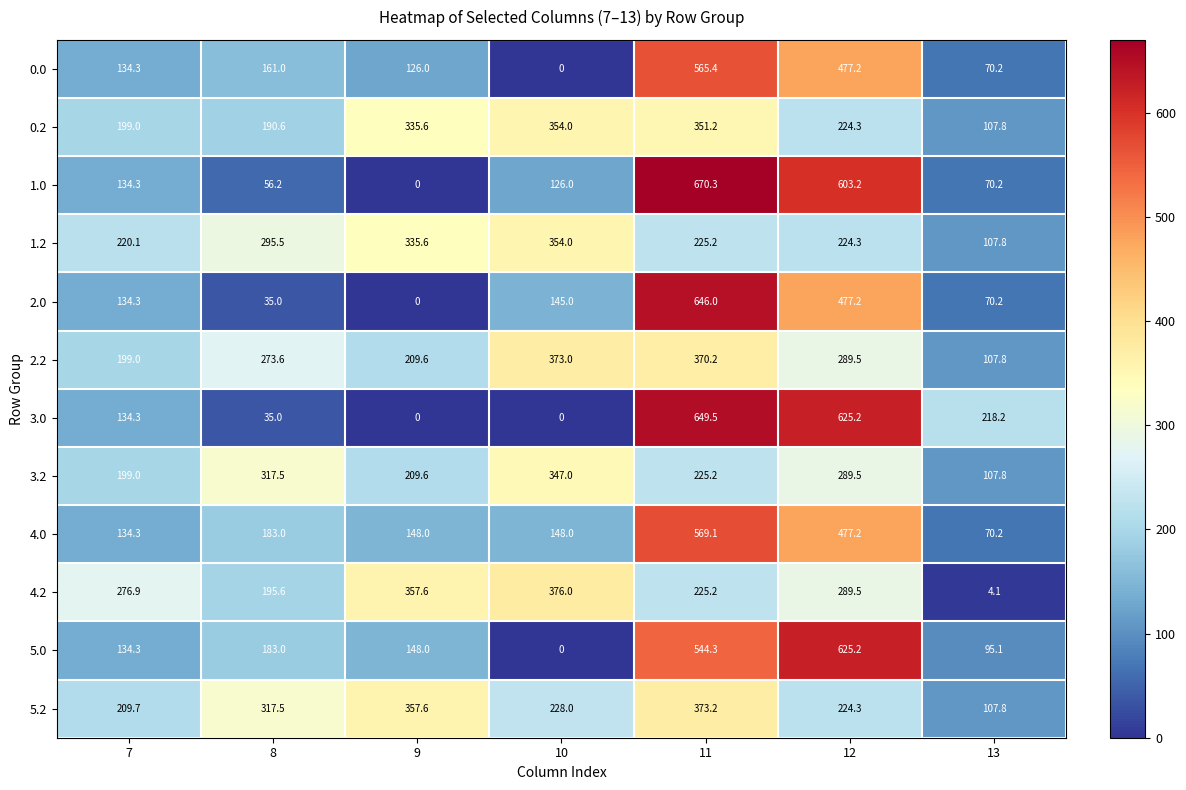

Where does the 5.0 series first go above 148?

8